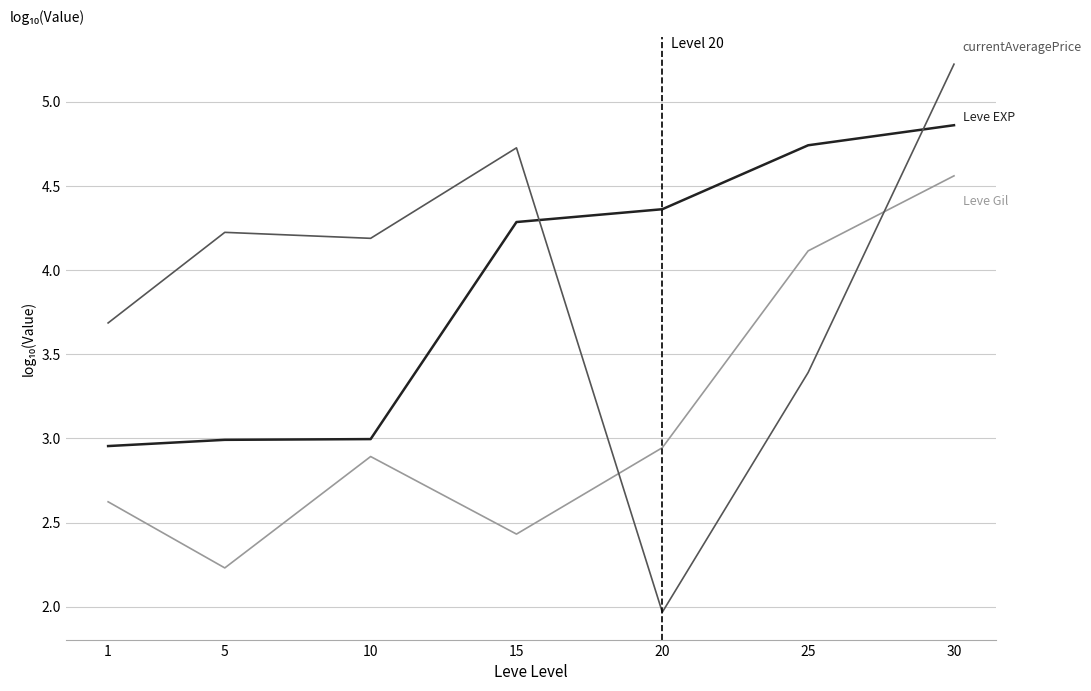

Which label corresponds to the largest value in the chart?

30